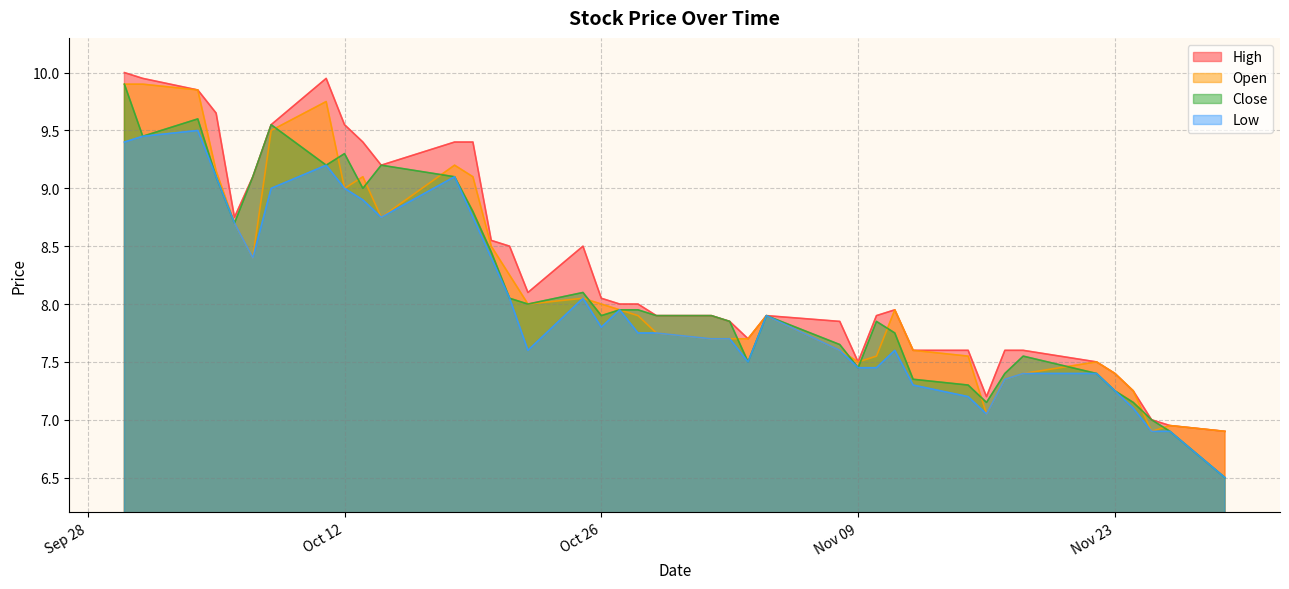

Does the chart display data point markers on the line(s)?

No